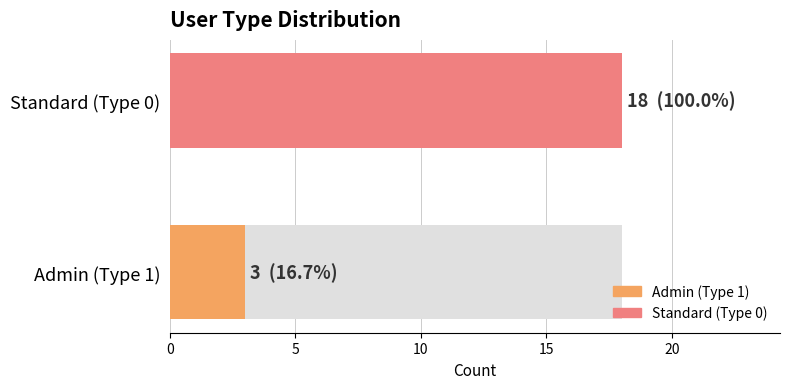

The value at JHARV is -1. True or false?

False